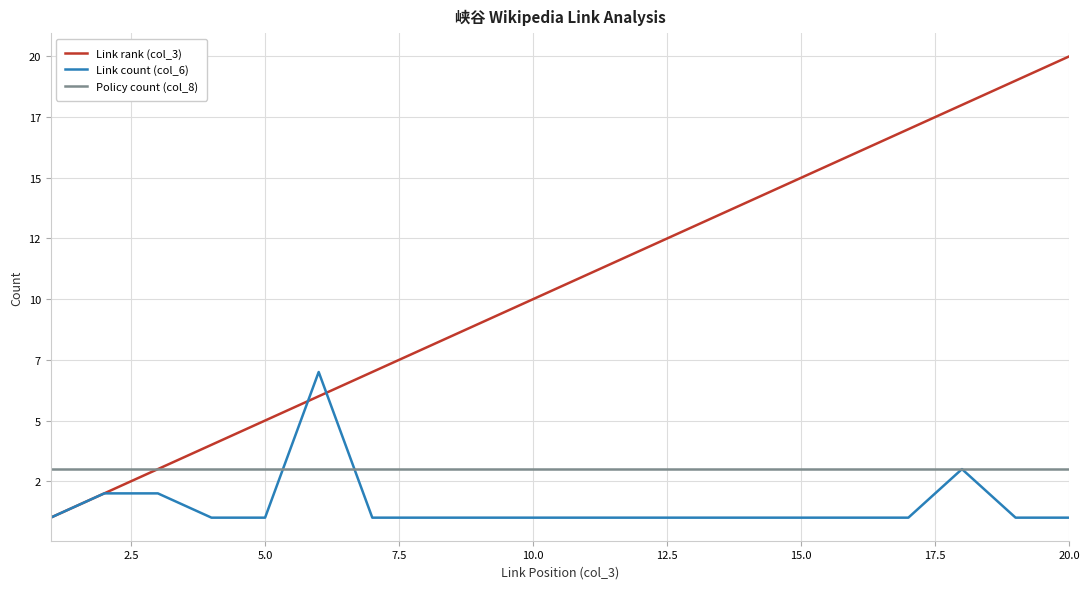

Does the chart display data point markers on the line(s)?

No